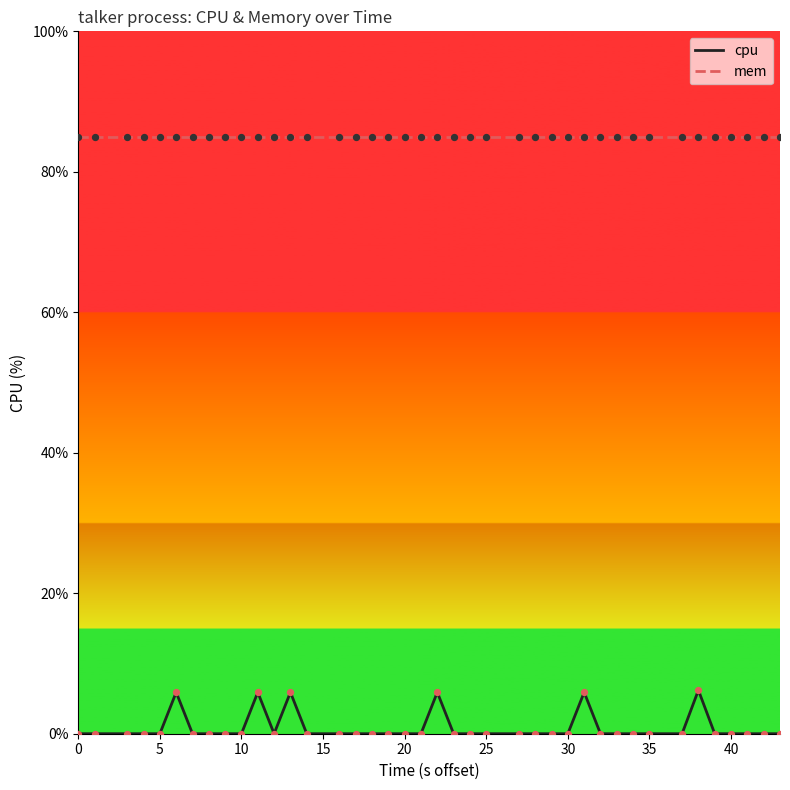

Which series has the widest spread of values?

cpu